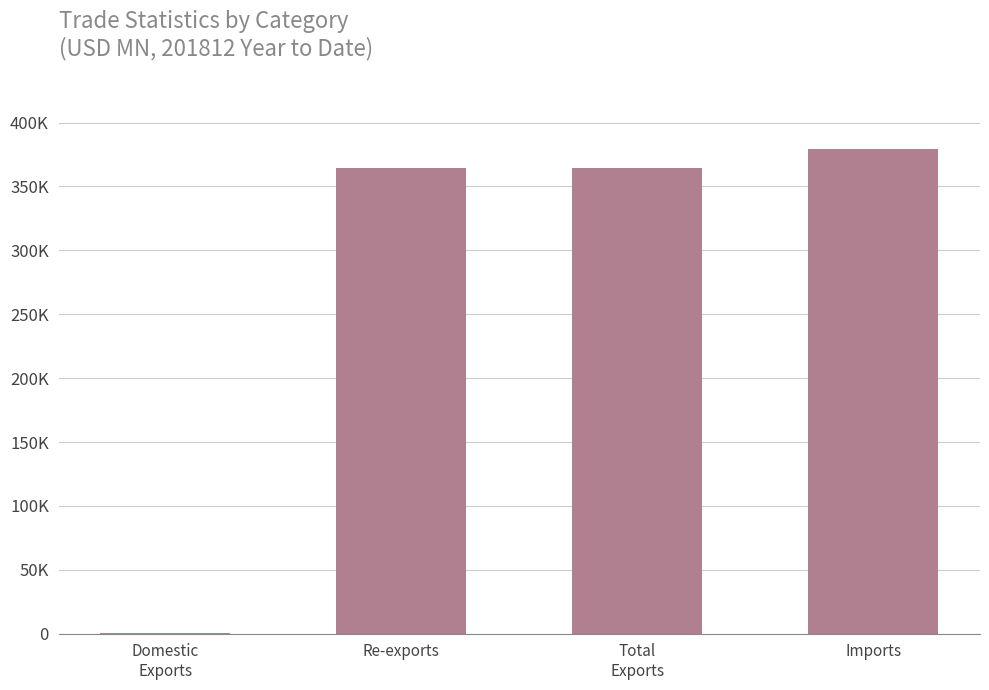

Are the bars horizontal?

No